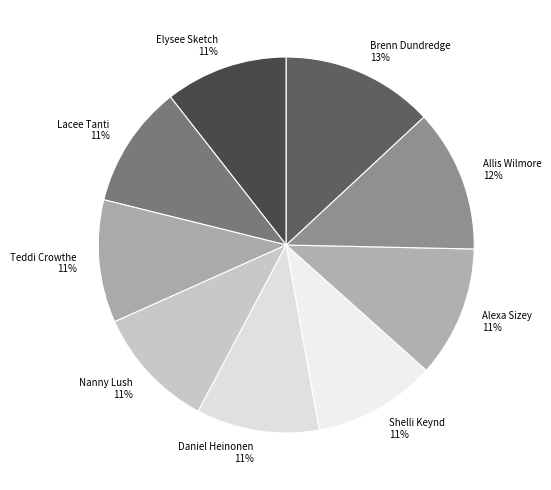

Does Teddi Crowthe account for over 50% of the chart?

No